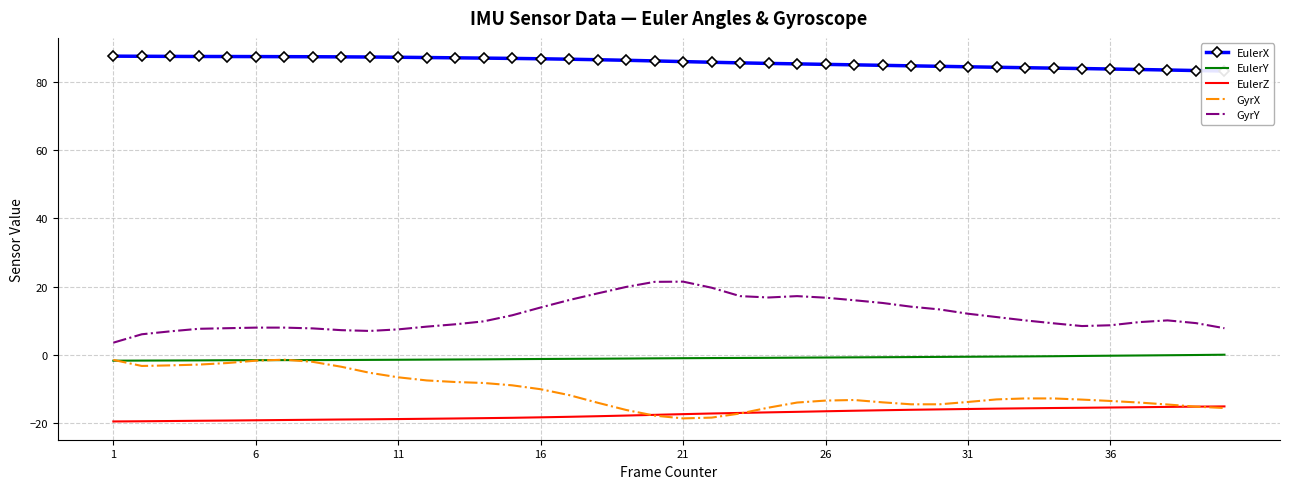

Is it true that EulerZ equals -16.5 at 26?

True